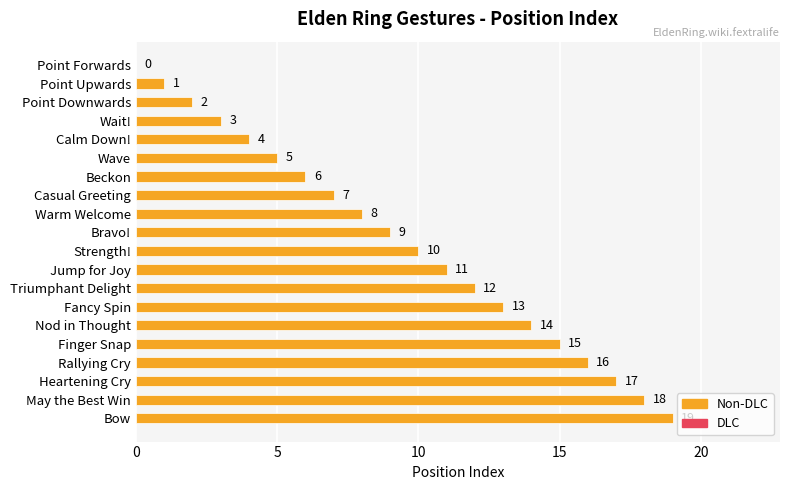

The value at Bravo! is 5. True or false?

False